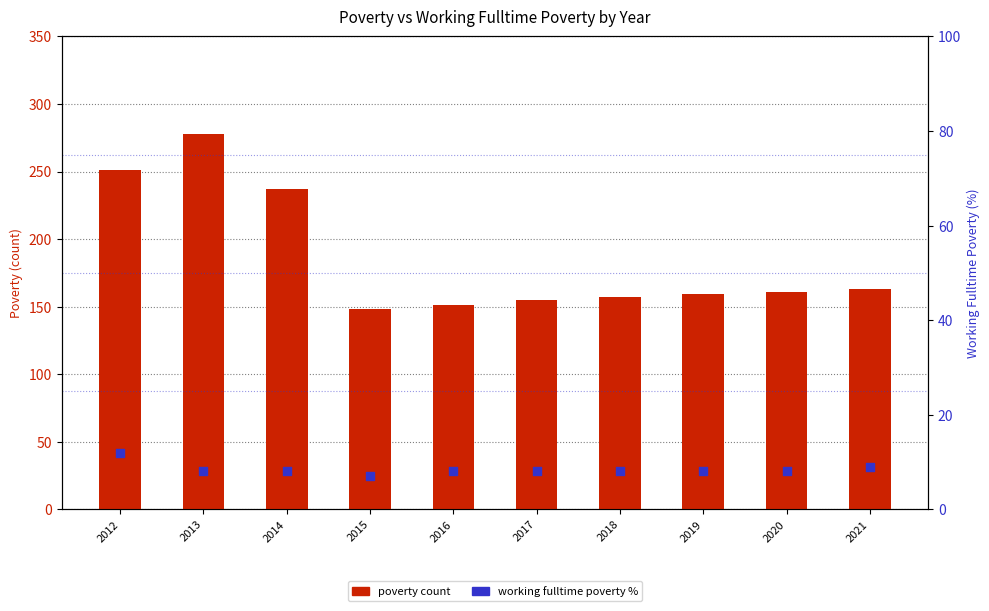

Which series has the widest spread of Y values?

poverty count